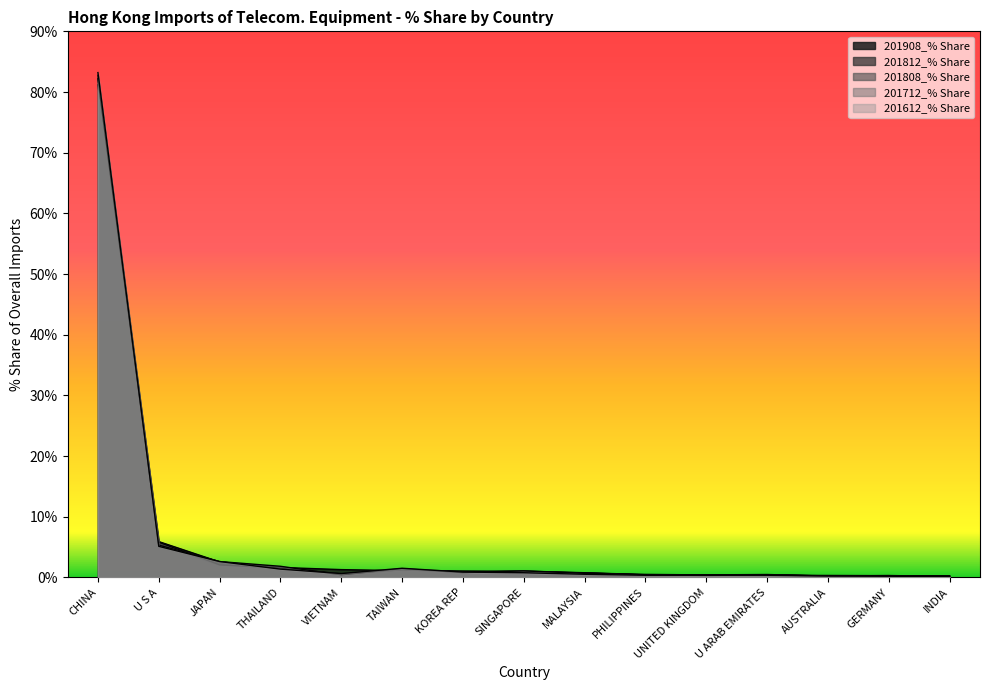

How many categories are shown in the chart?

15